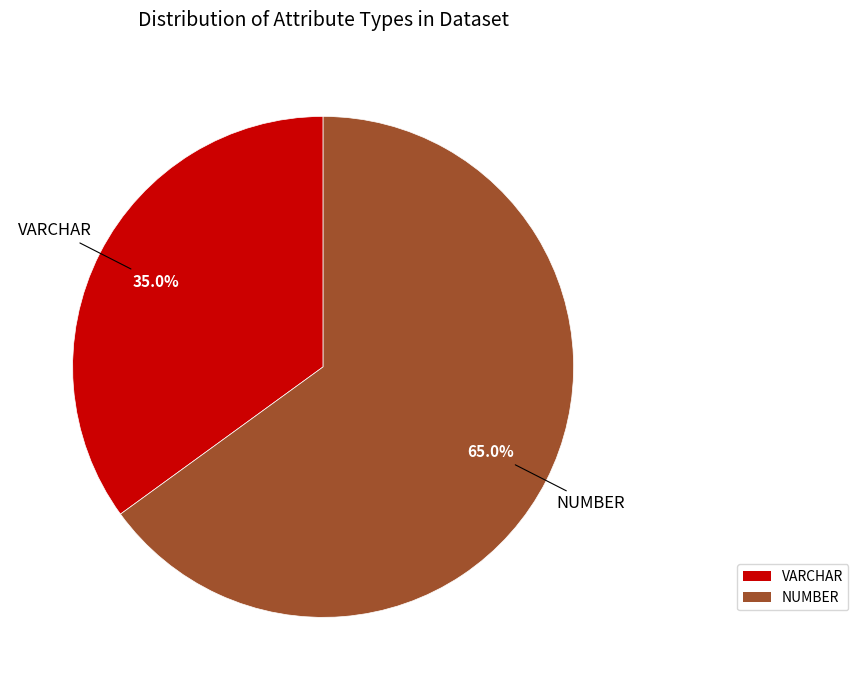

What is the ratio of the value at NUMBER to the value at VARCHAR?

1.9